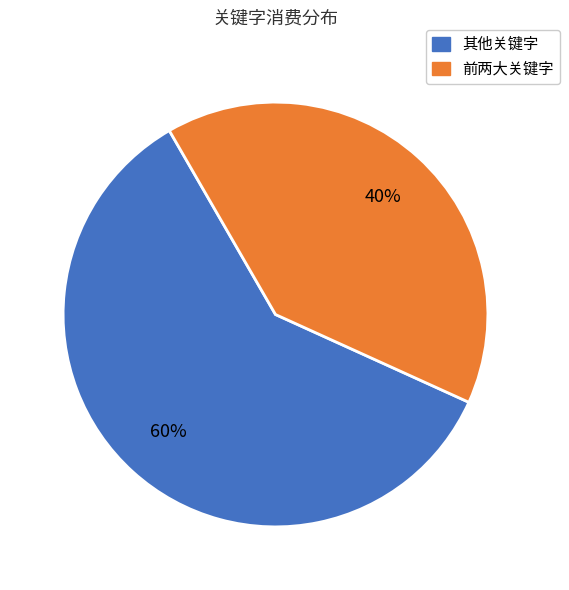

Is there any slice that represents more than half of the pie?

Yes